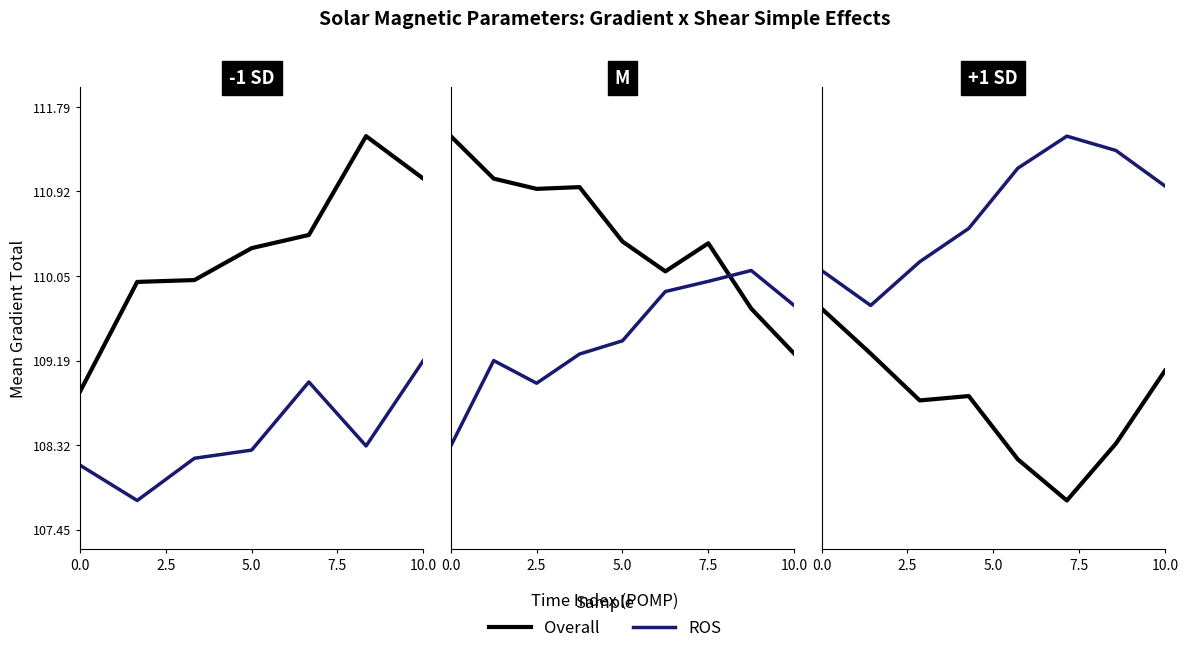

What is the difference between the maximum and second lowest values in the ROS series?

1.4